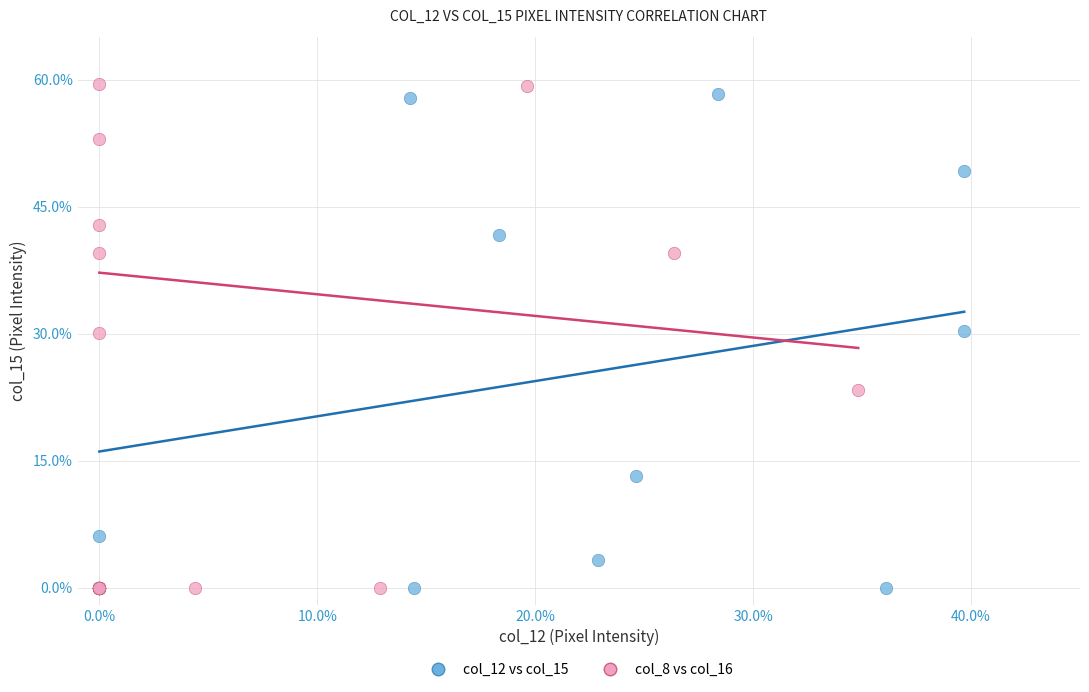

What are all the series names shown in the legend?

col_12 vs col_15, col_8 vs col_16